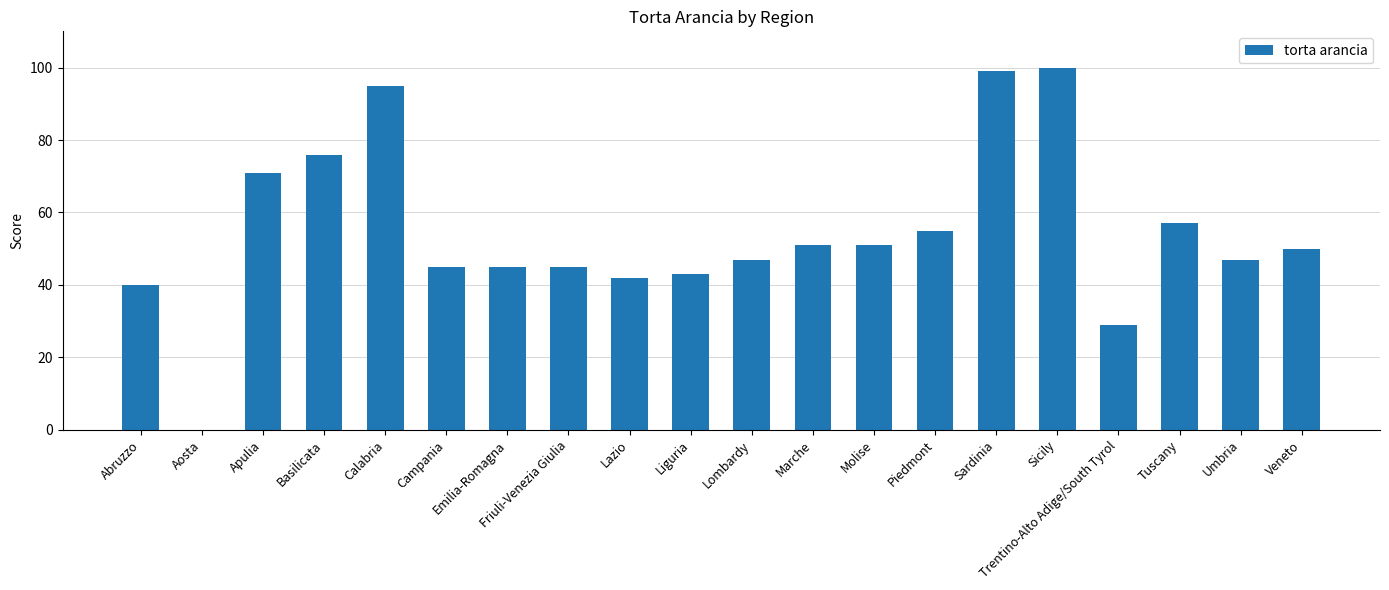

What is the ratio of the value at Apulia to the value at Sicily?

0.7